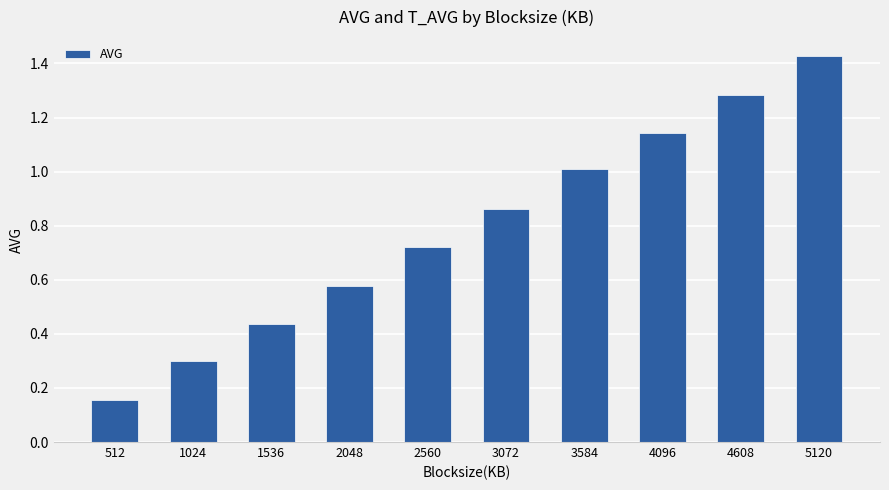

The value at 1024 is 0.2. True or false?

False